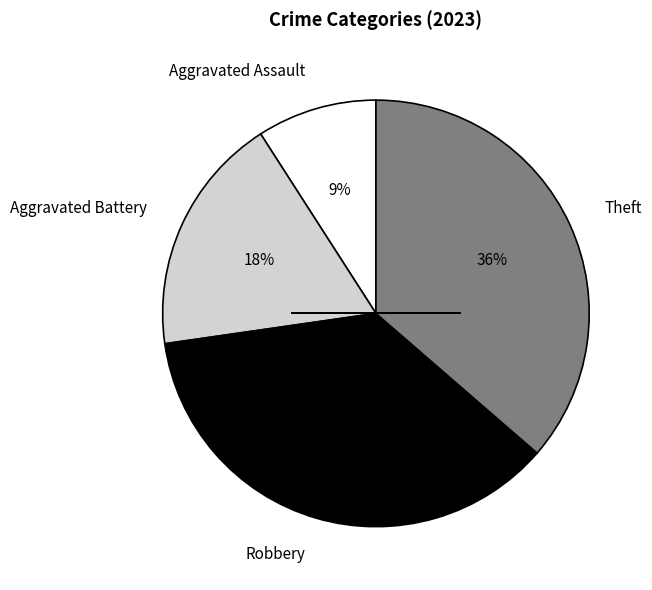

To the nearest percent, what portion does Robbery represent?

36%